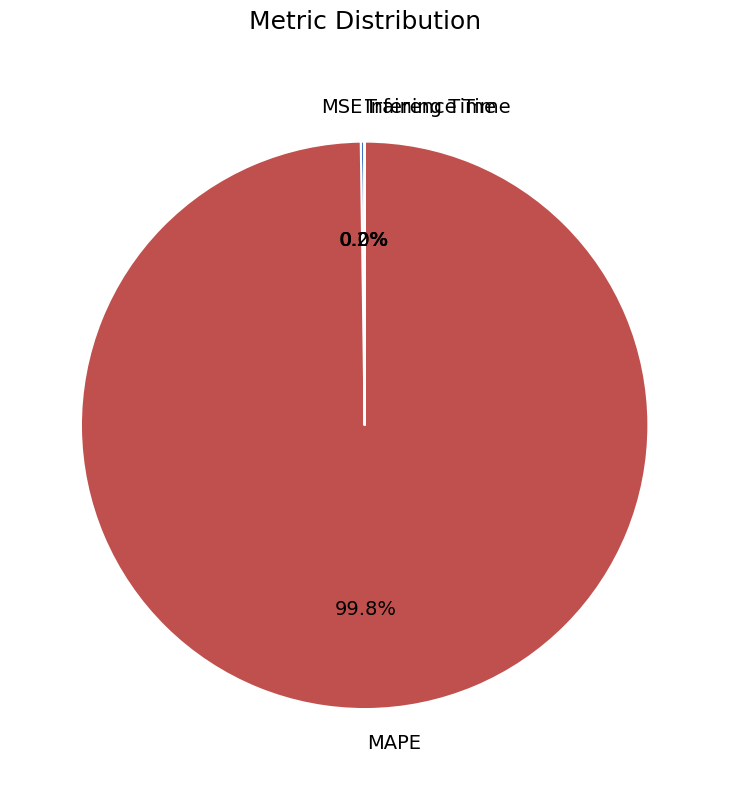

Which slice represents more than half of the pie?

MAPE